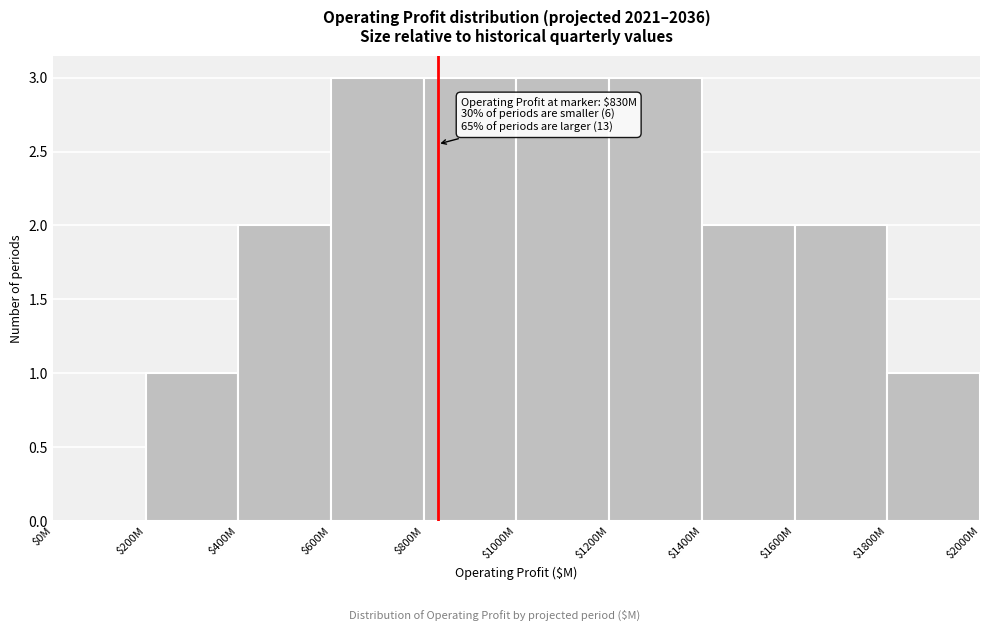

What is the sum of all values?

20